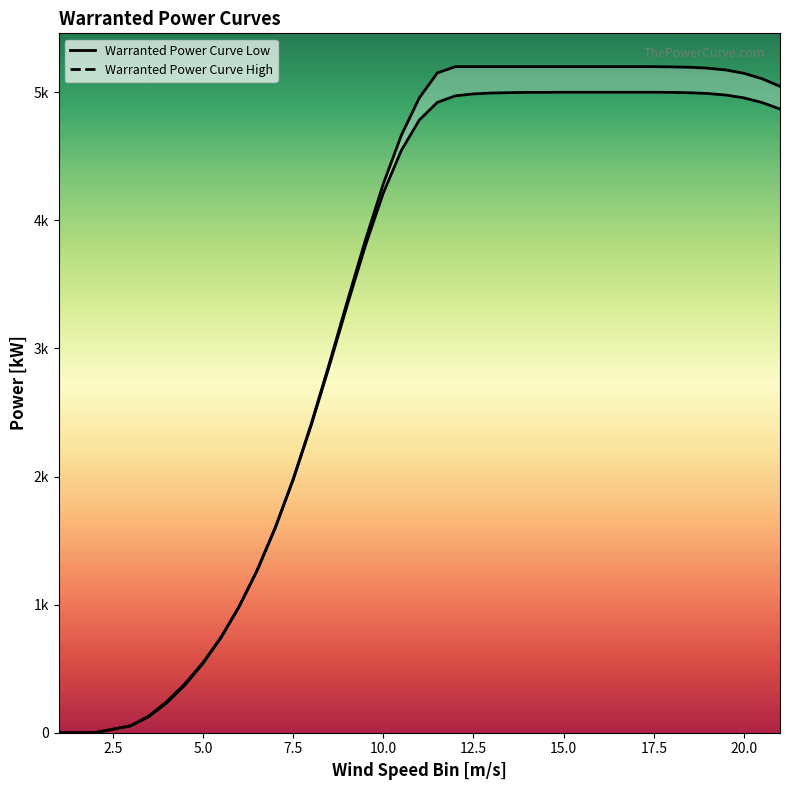

Reading right to left, transcribe all the data shown in this chart.

Warranted Power Curve Low (line): 4869	4920	4956	4978	4990	4996	4999	5000	5000	5000	5000	5000	5000	4999	4999	4997	4994	4987	4972	4921	4783	4545	4212	3798	3336	2859	2398	1973	1595	1265	982	741	539	371	233	125	53	0	0
Warranted Power Curve High (line): 5046	5106	5148	5174	5188	5195	5198	5200	5200	5200	5200	5200	5200	5200	5200	5200	5200	5200	5200	5151	4956	4663	4284	3842	3366	2878	2409	1978	1597	1266	983	745	547	382	244	130	55	0	0